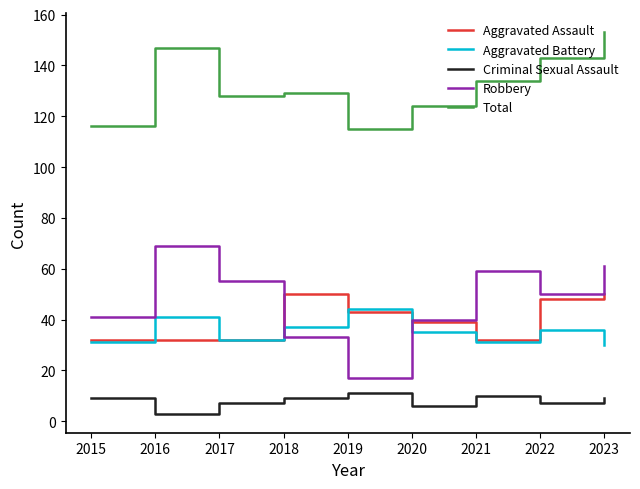

What is the difference between the Criminal Sexual Assault values at 2020 and 2016?

3